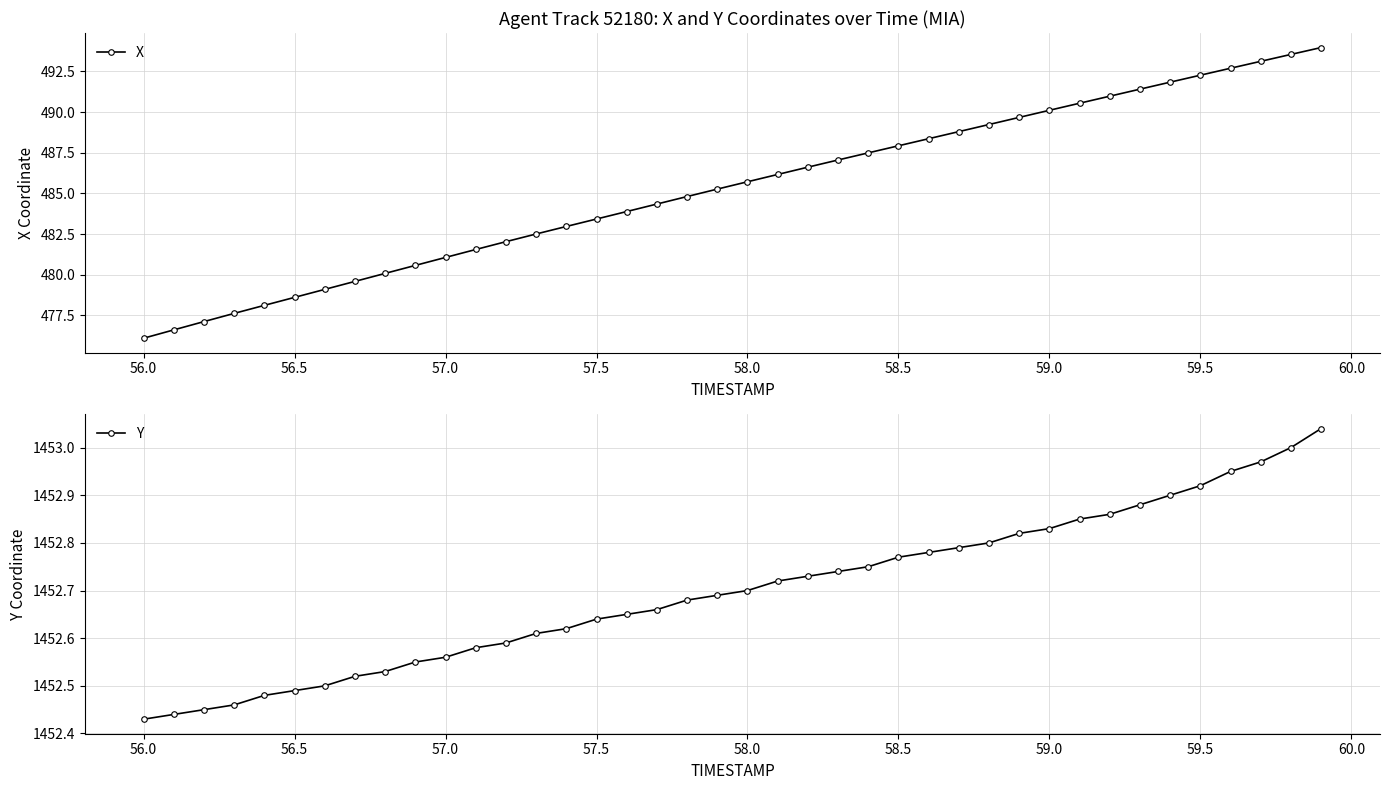

At which label does X reach its minimum?

56.0